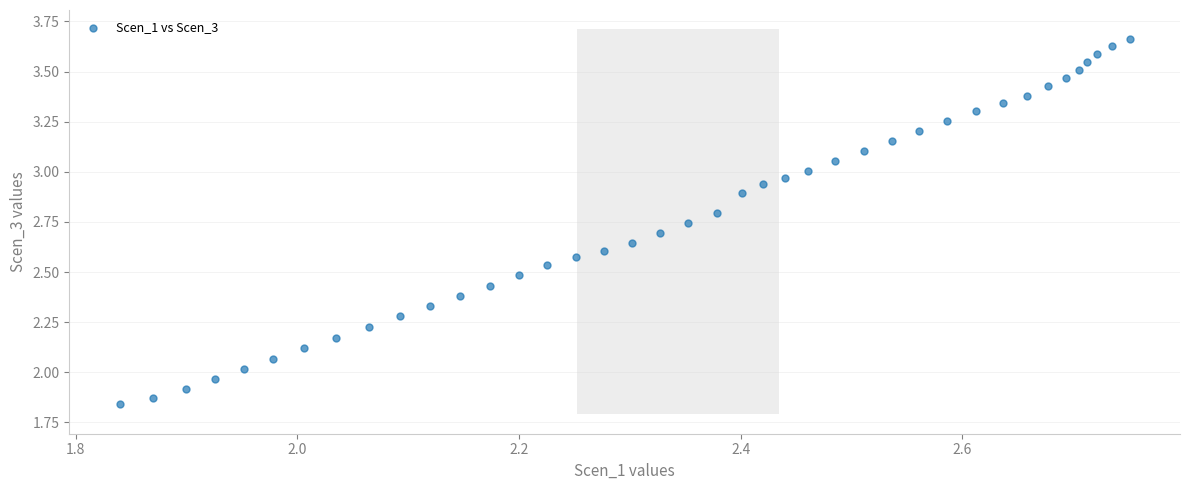

What is the range of X values (max minus min)?

0.9